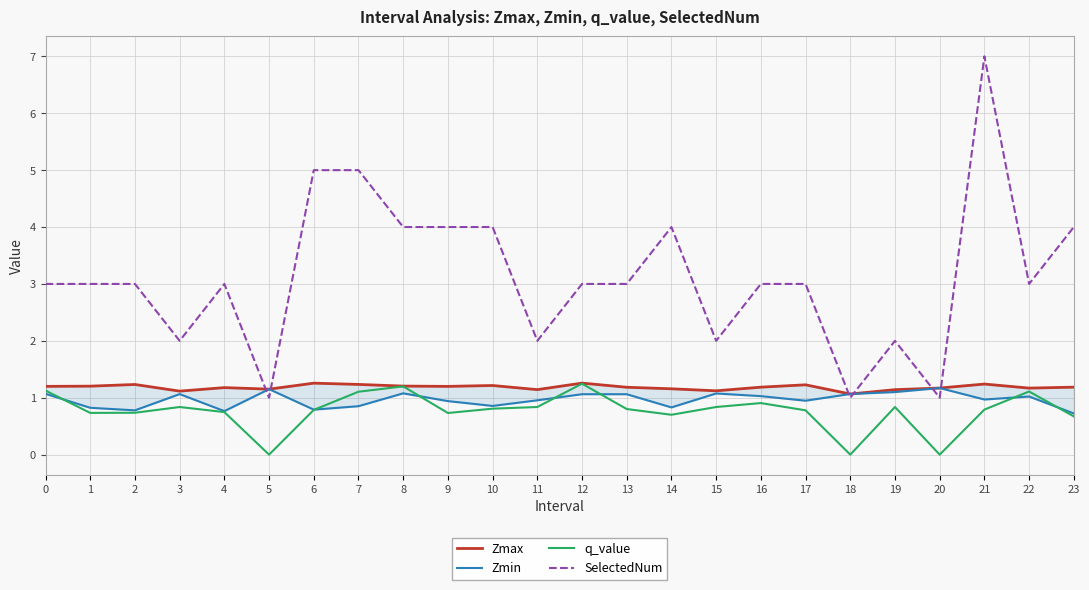

Does the chart have visible grid lines?

Yes